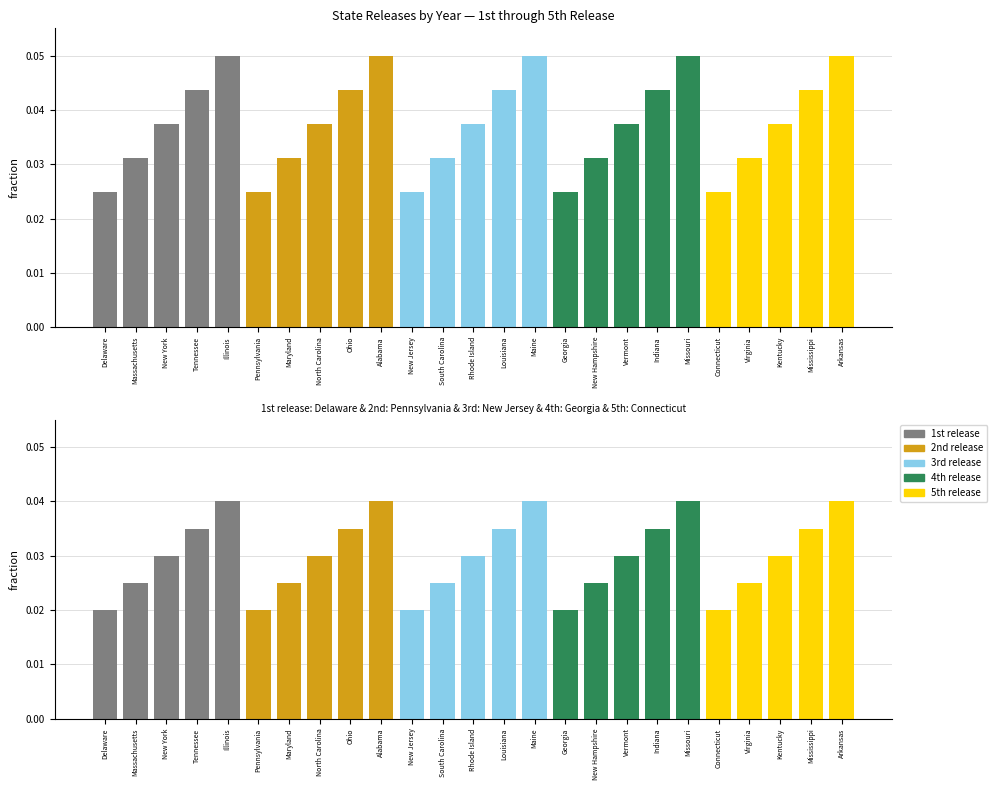

What are all the series names shown in the legend?

1st release, 2nd release, 3rd release, 4th release, 5th release